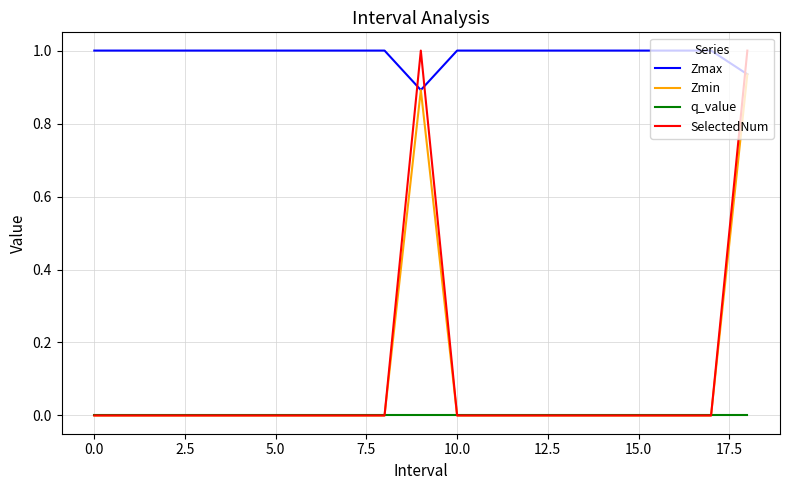

What are all the series names shown in the legend?

Zmax, Zmin, q_value, SelectedNum